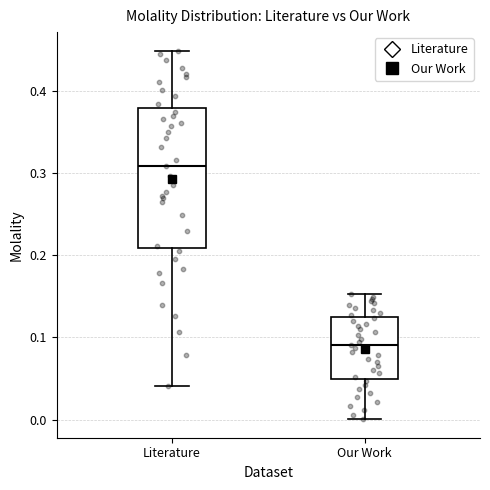

Which box has the lowest median line?

Our Work